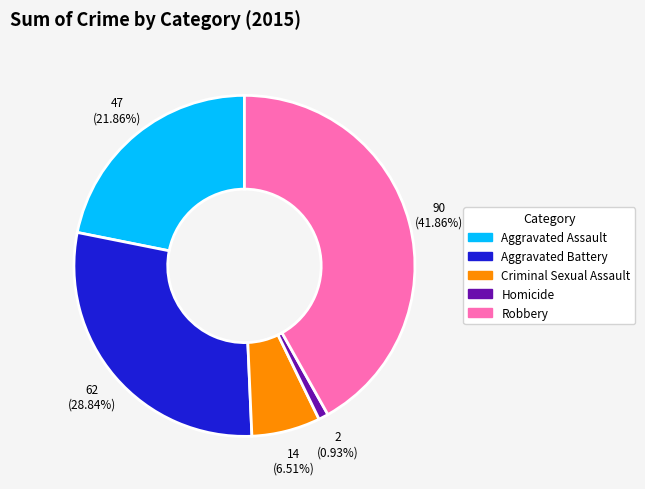

Combined, what portion of the pie is Robbery and Aggravated Battery?

70.7%